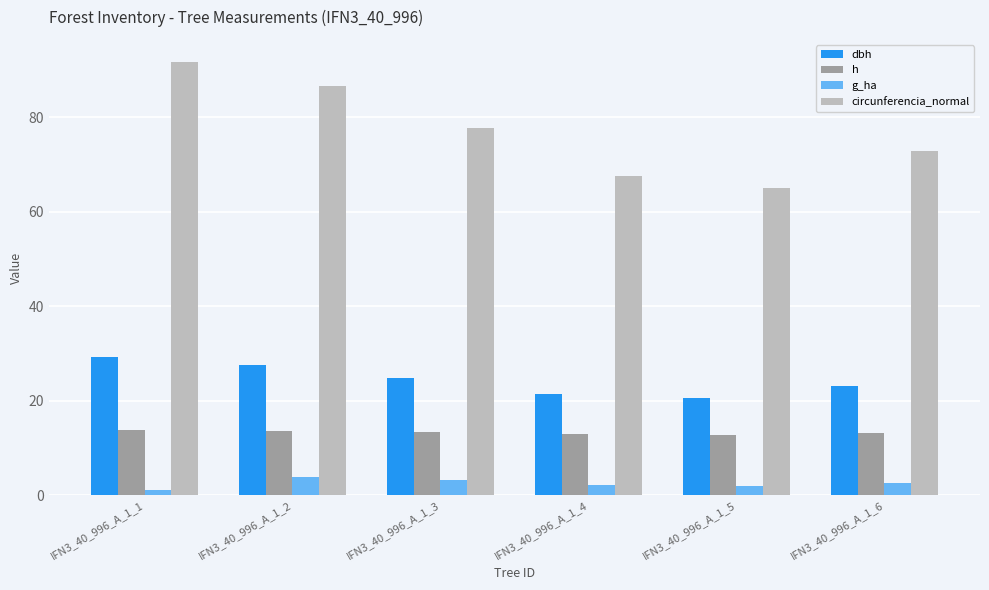

How many series are shown in this chart?

4